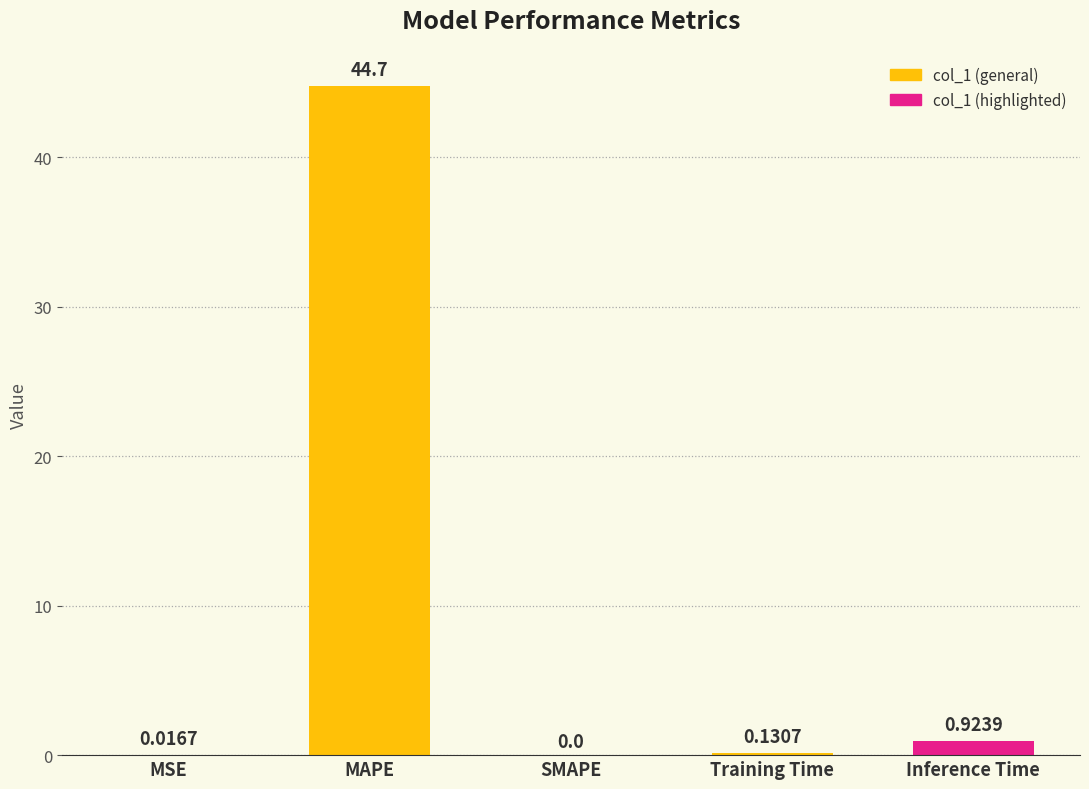

Are the bars horizontal?

No